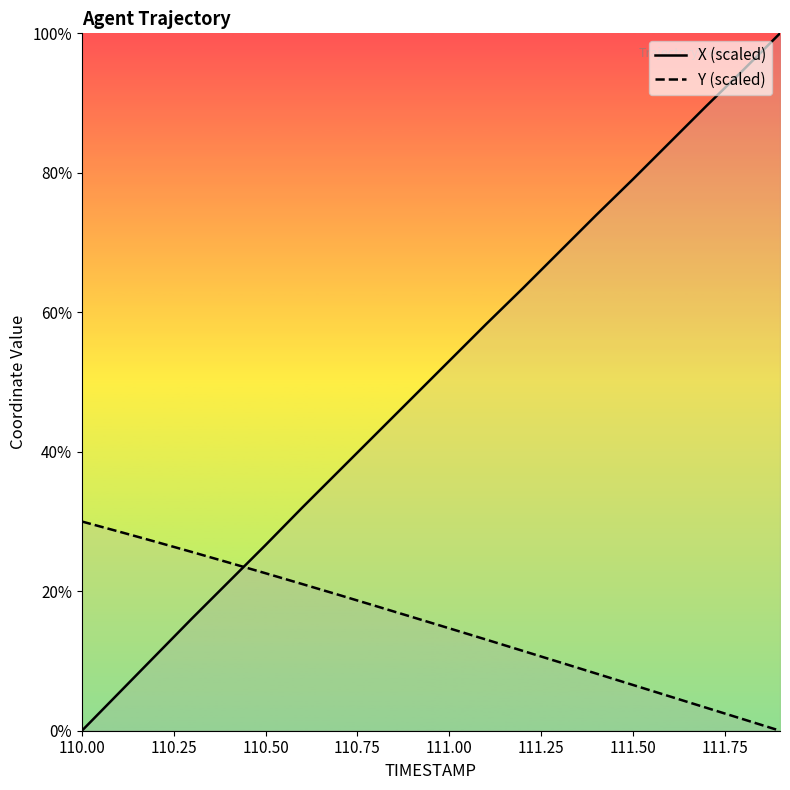

Is this an area chart (filled region under the line)?

No